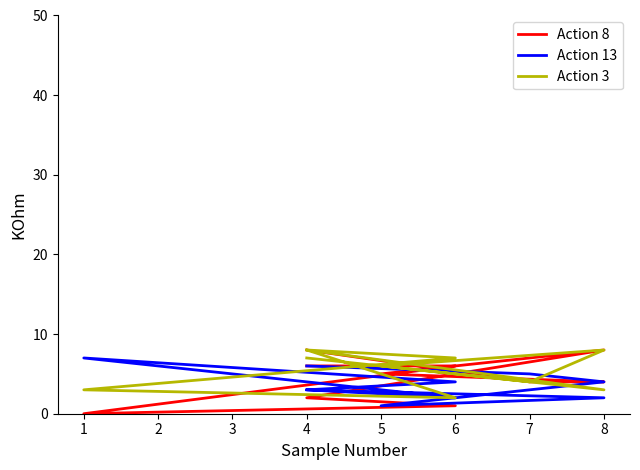

Does the chart have visible grid lines?

No